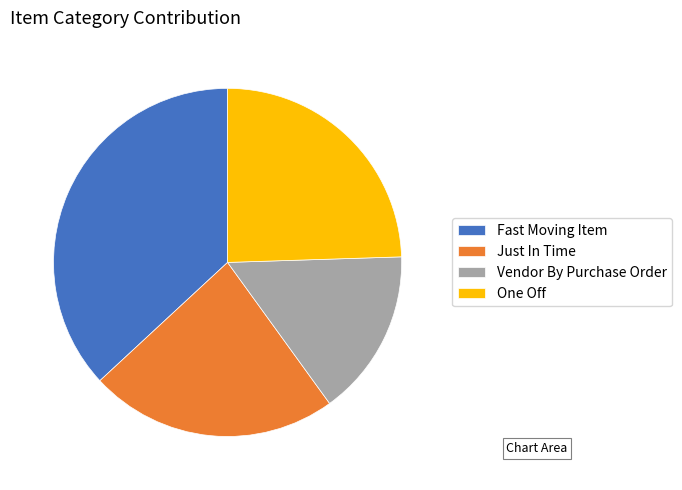

Does any single category account for the majority?

No